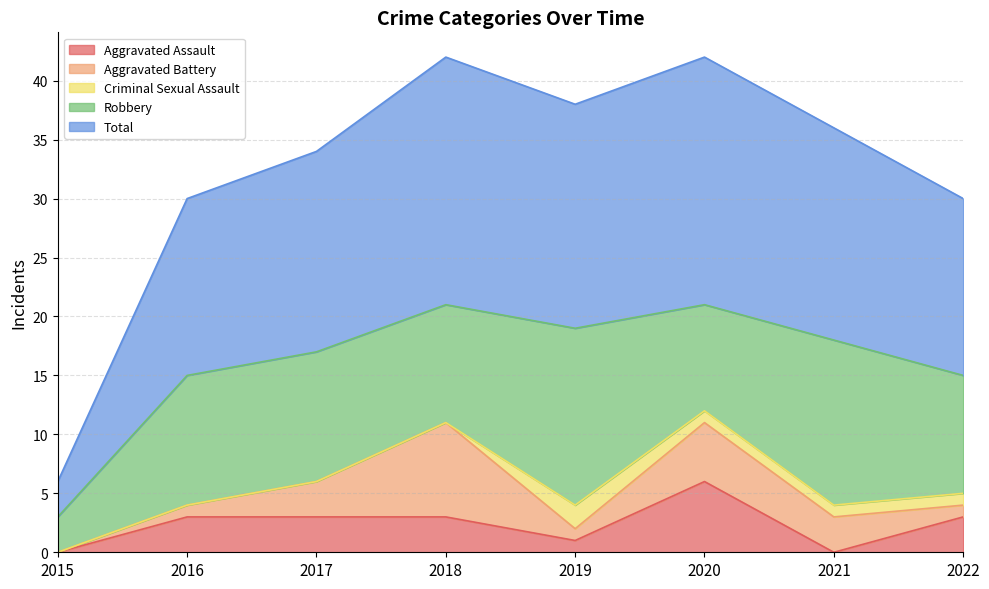

Which has a higher value, 2018 or 2019?

2018